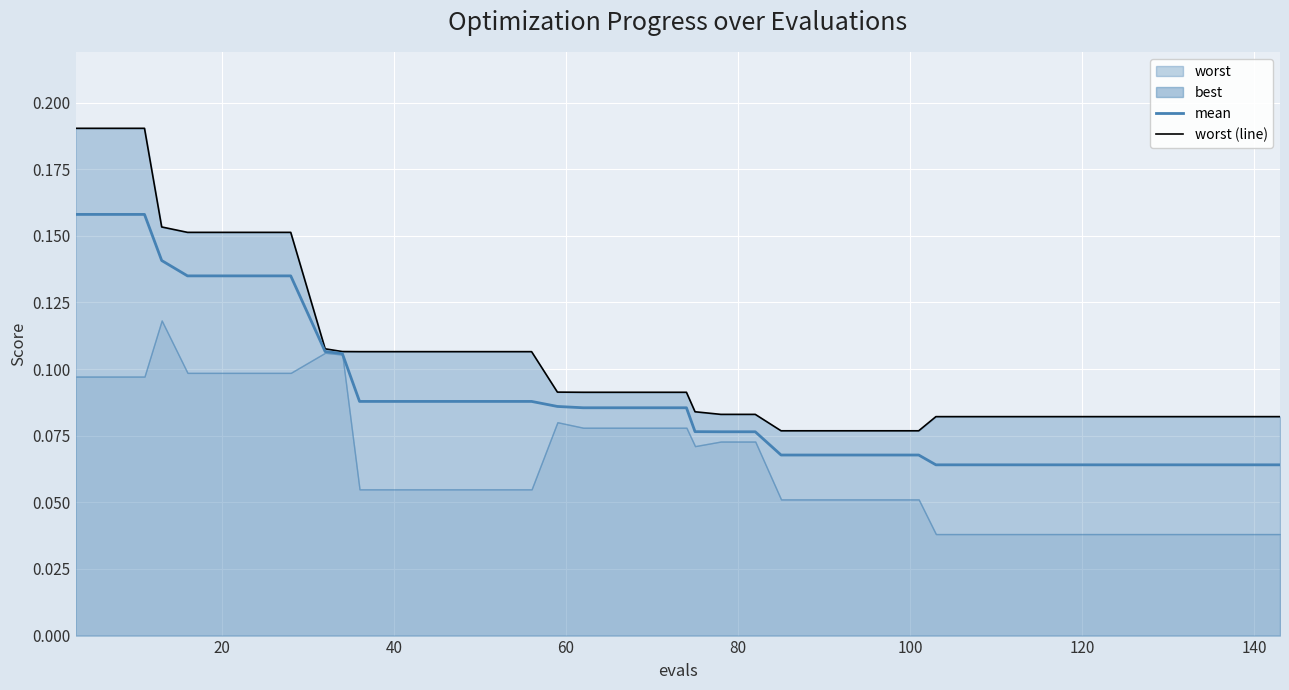

Which series has the largest total across all categories?

worst (line)